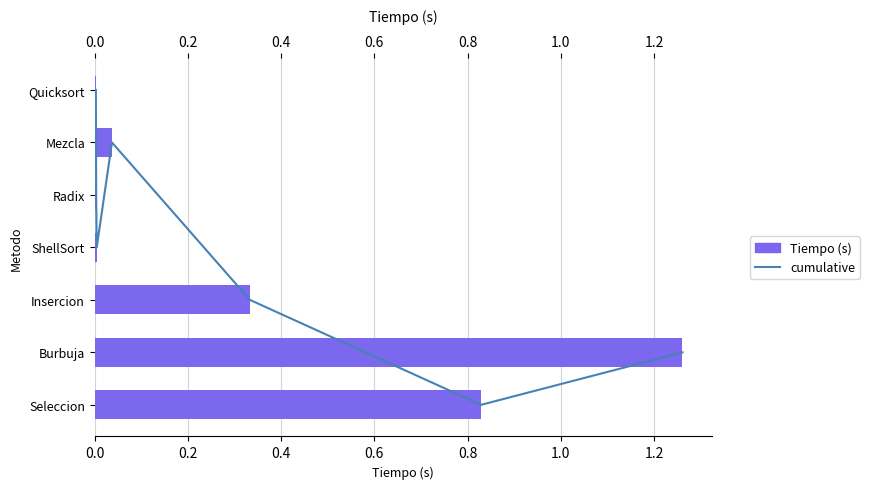

Does the chart contain stacked bars?

No